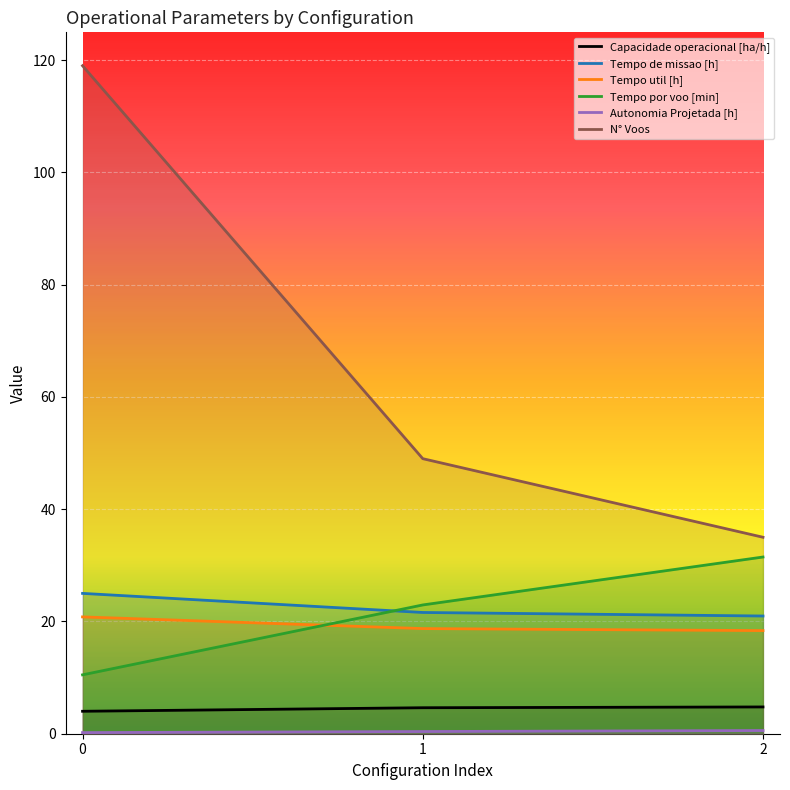

What is the sum of the Tempo por voo [min] values at 2 and 0?

42.0